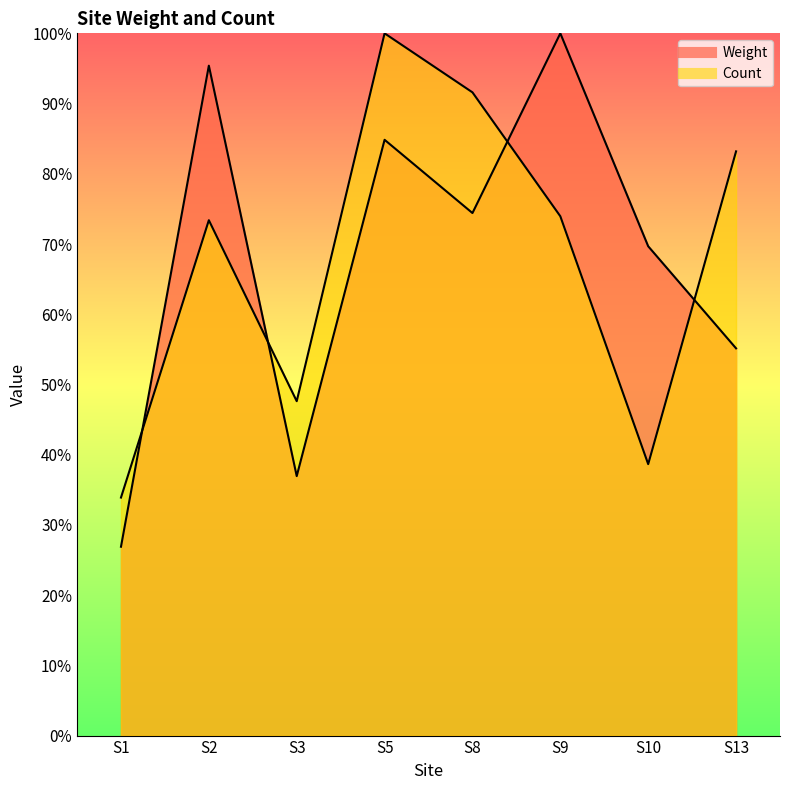

Rank the series by their average value, from highest to lowest.

Weight, Count